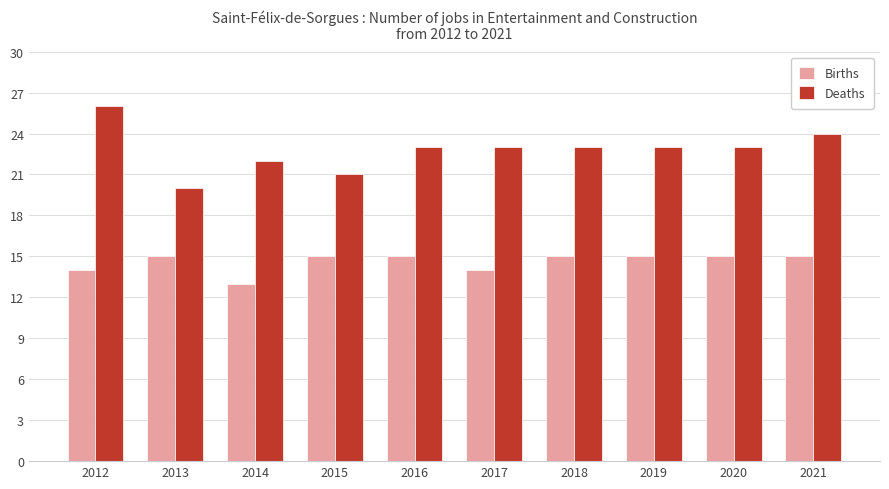

What is the value of the Deaths bar at the 6th from the left?

23